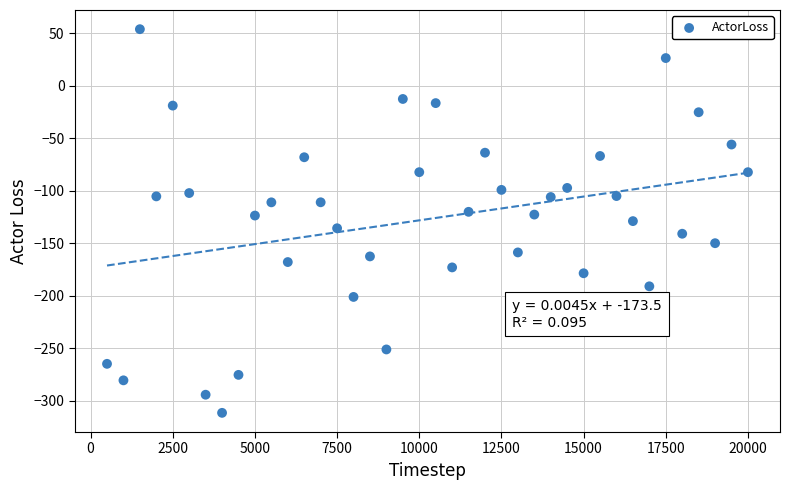

What is the range of X values (max minus min)?

19500.0